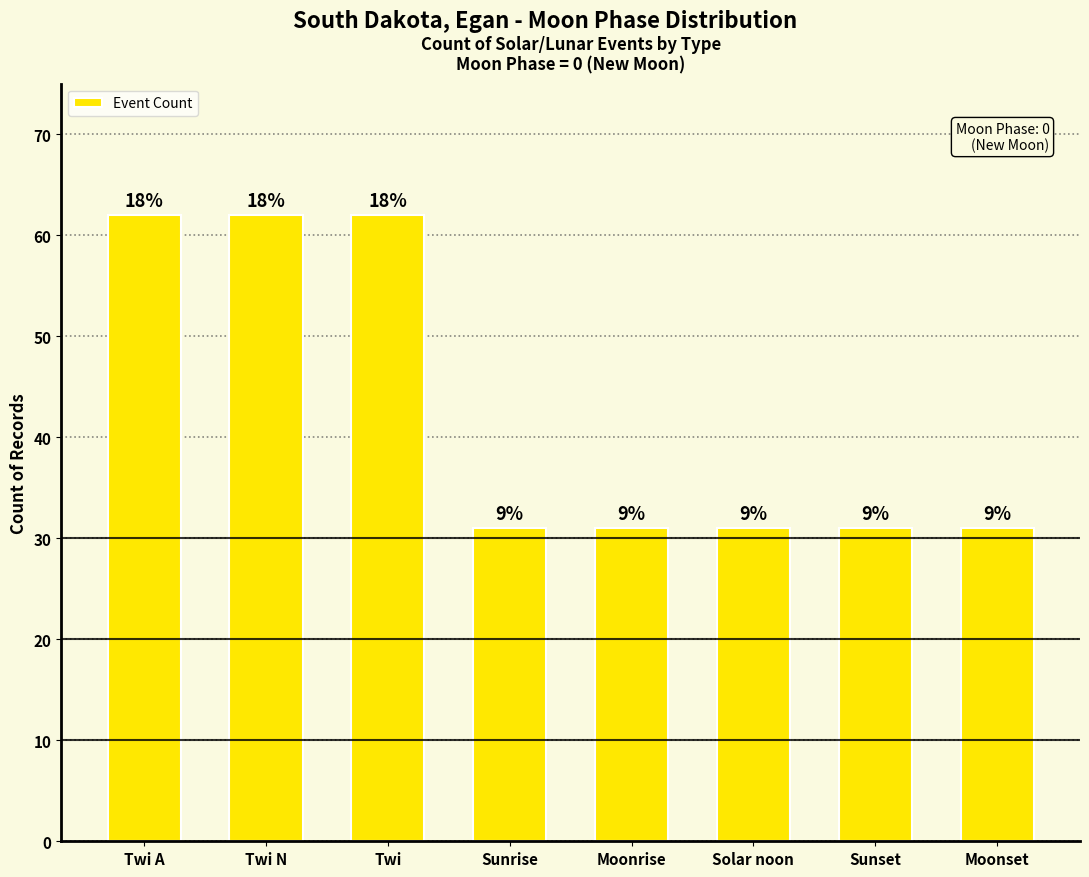

How many bars are there in total?

8